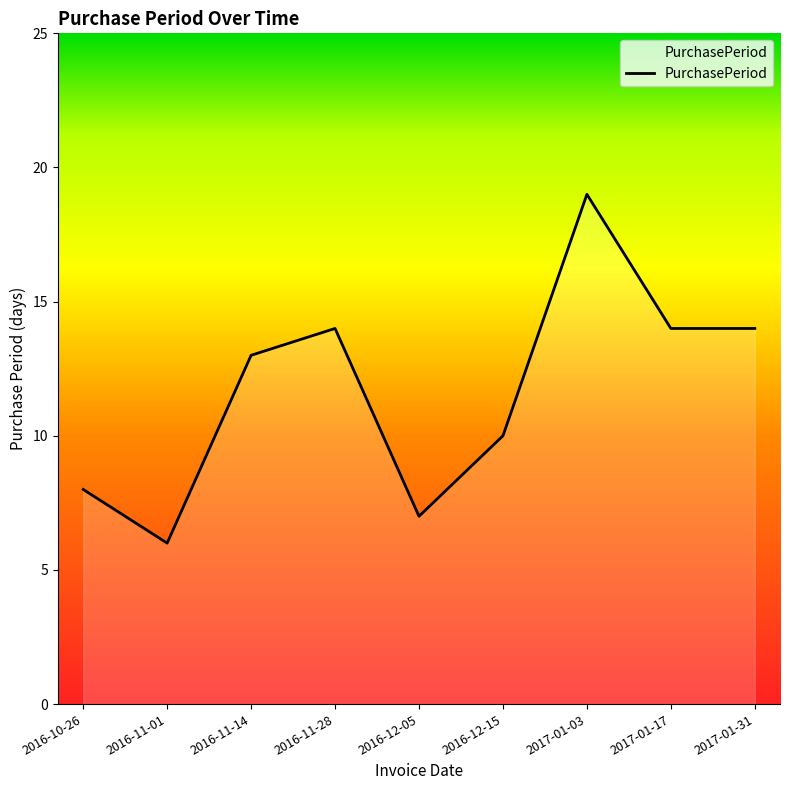

What is the average value?

12